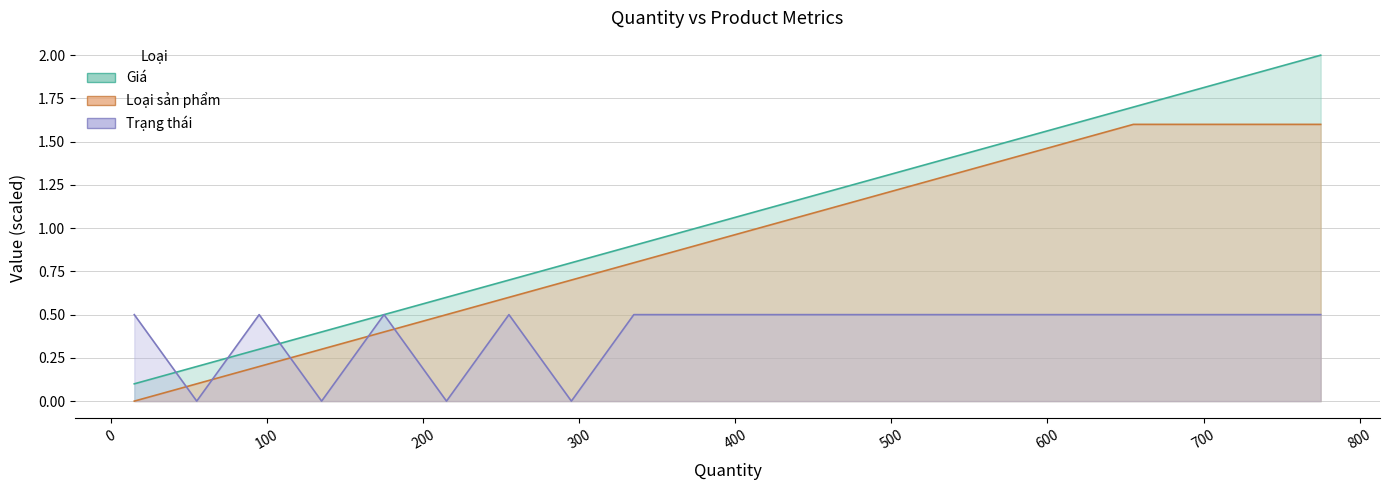

Between 495 and 775, which series saw the biggest shift?

Giá